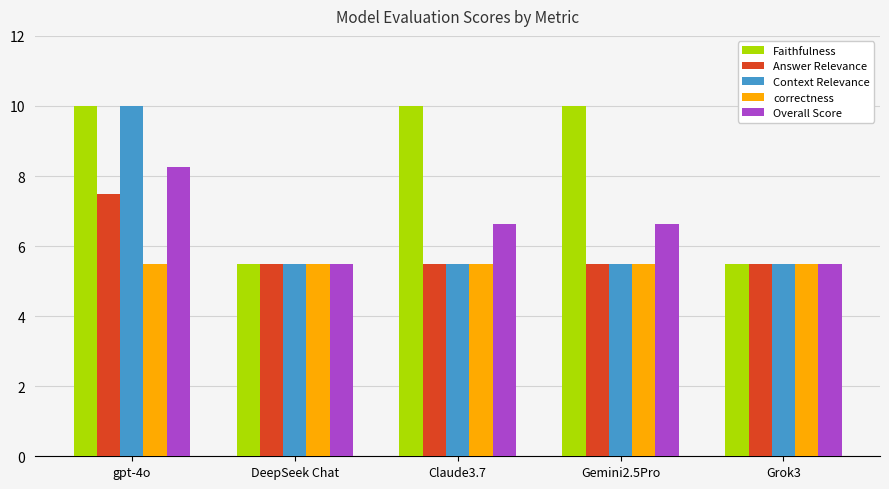

At which category is the sum across all series the highest?

gpt-4o